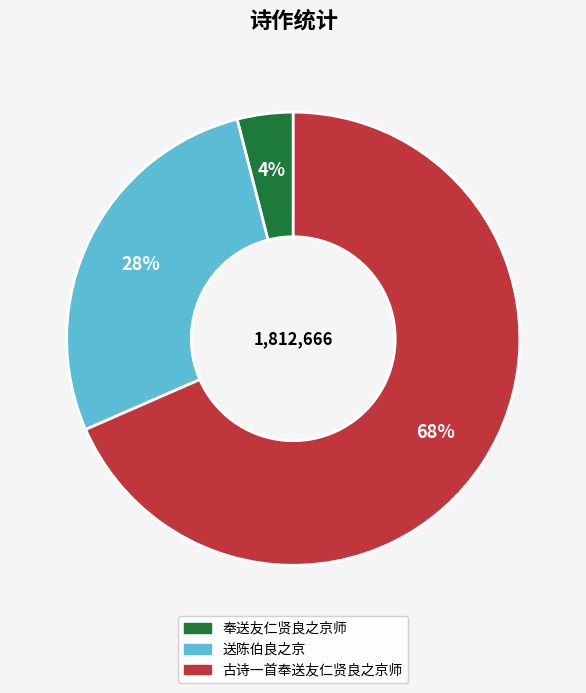

To the nearest percent, what portion does 送陈伯良之京 represent?

28%